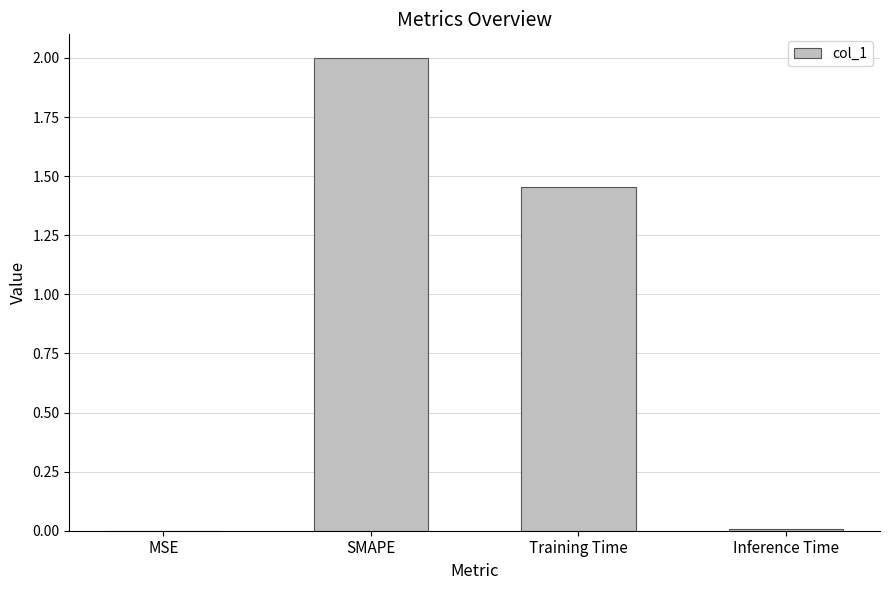

What is the change in value from MSE to SMAPE?

+2.0